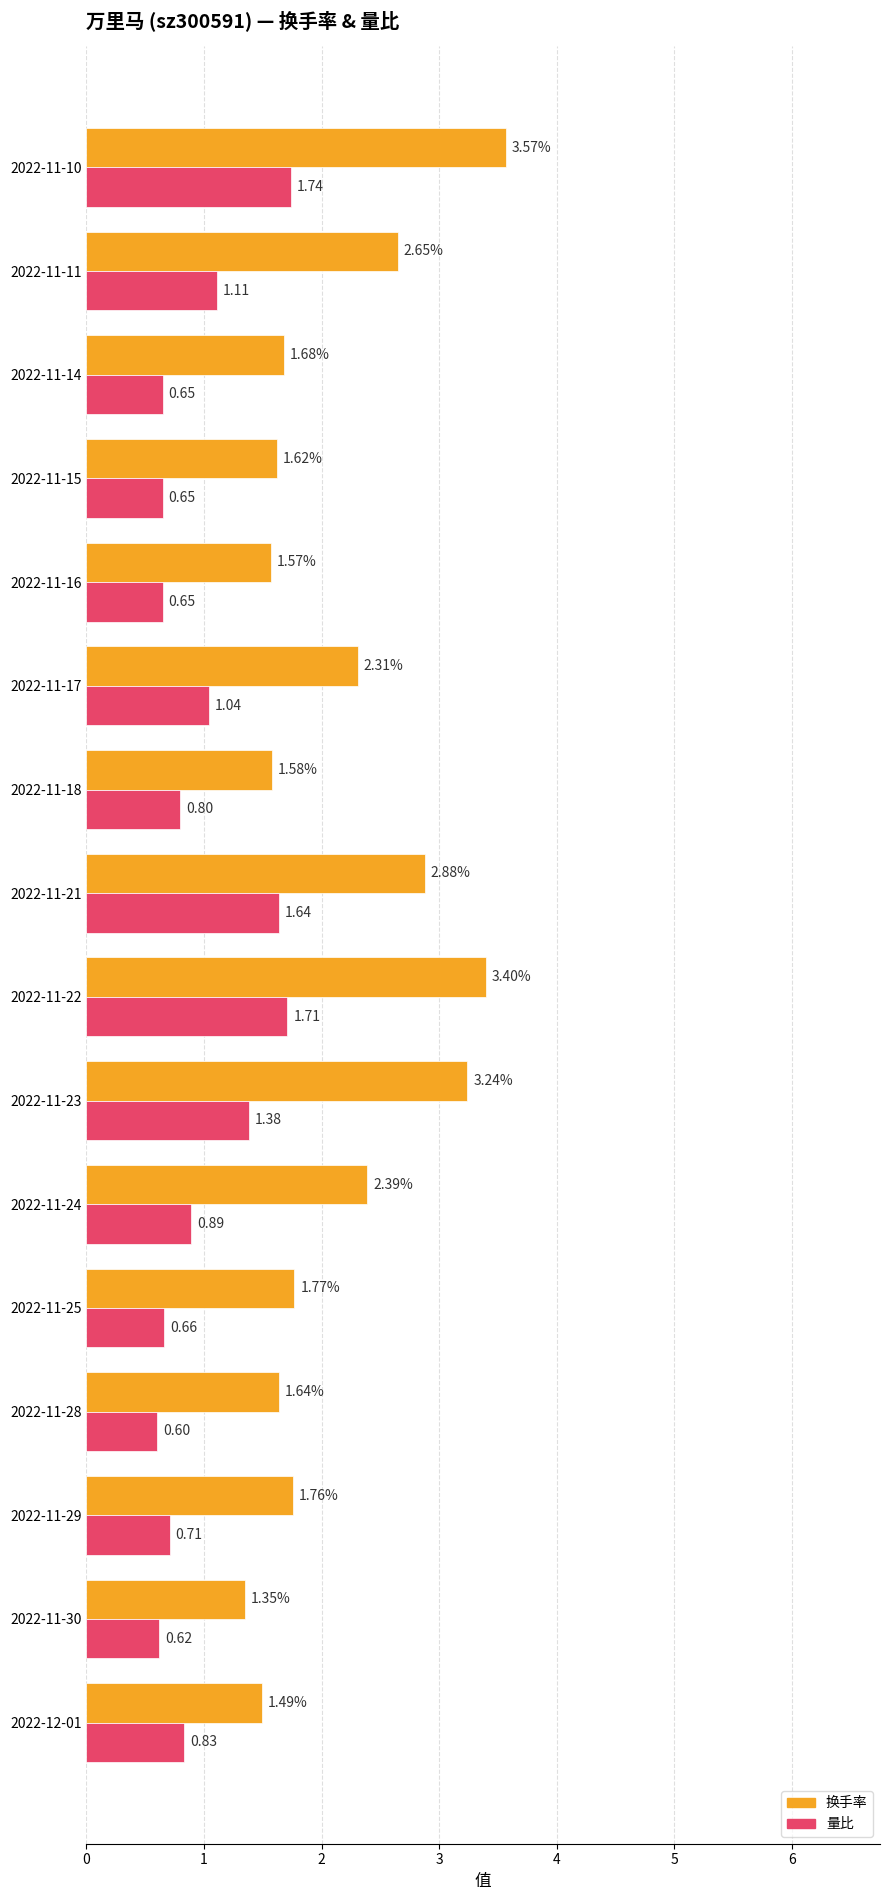

Between 2022-11-30 and 2022-11-17, which series saw the biggest shift?

换手率